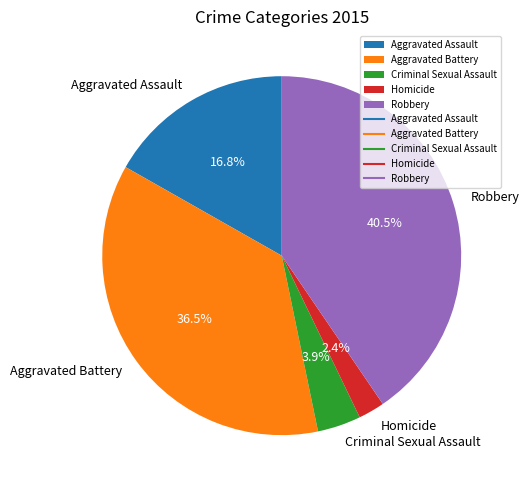

How many slices are in this pie chart?

5